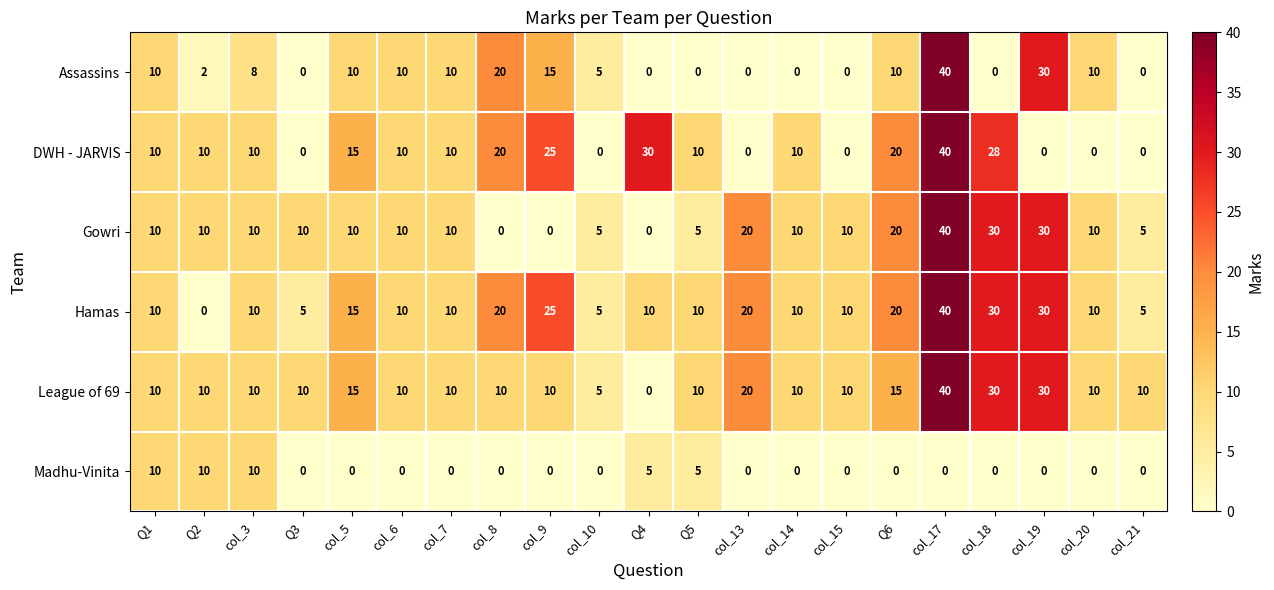

How many values in Assassins are above zero?

13